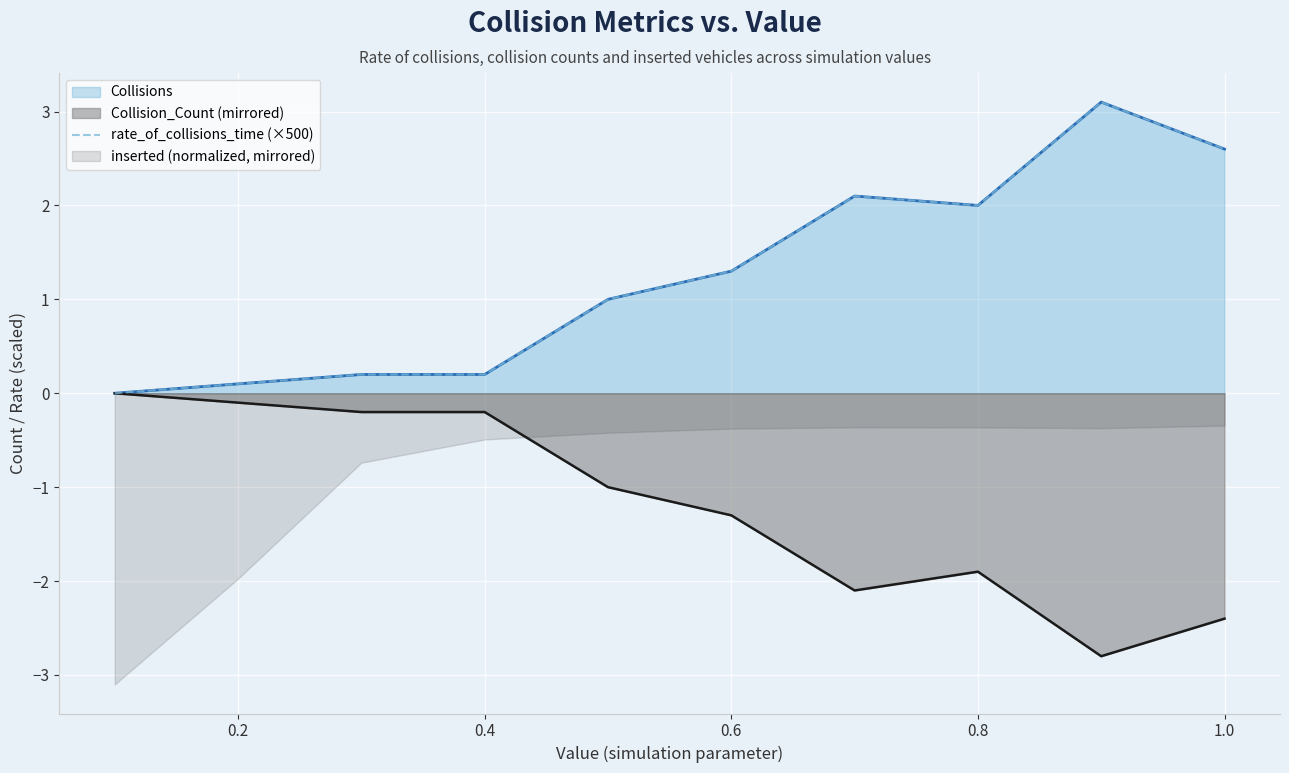

What is the maximum value shown in the chart?

3.1